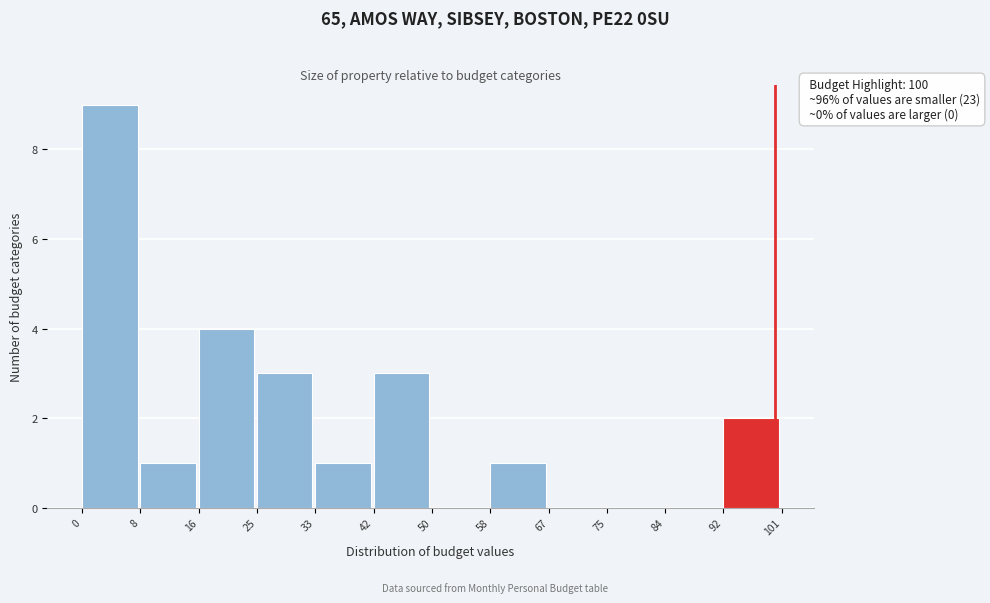

Which range on the x-axis has the tallest bar?

0 to 8